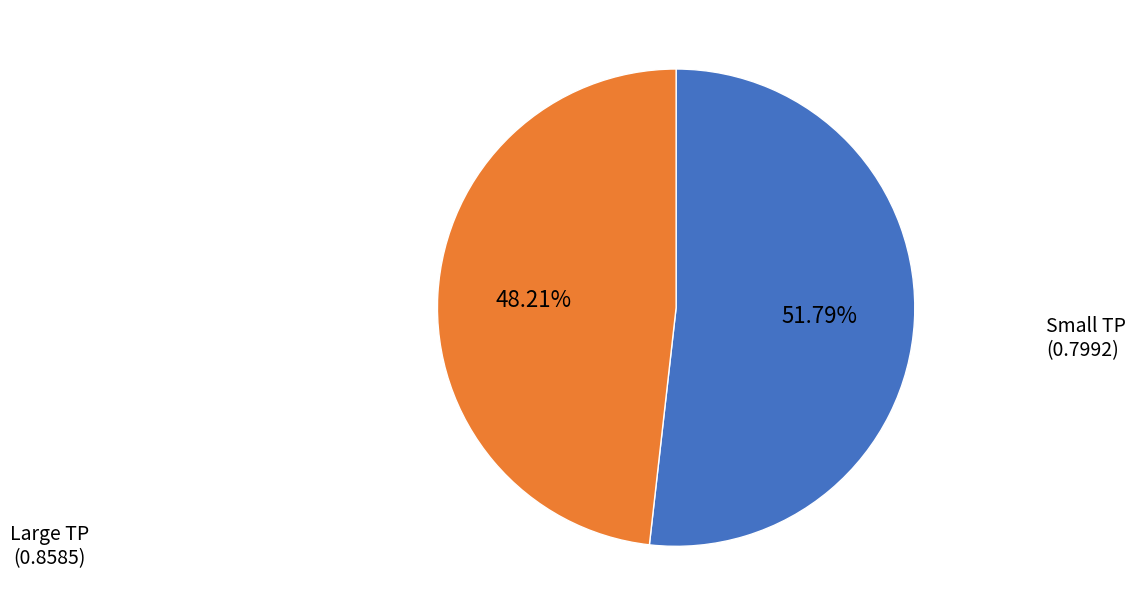

How many segments does this pie chart have?

2